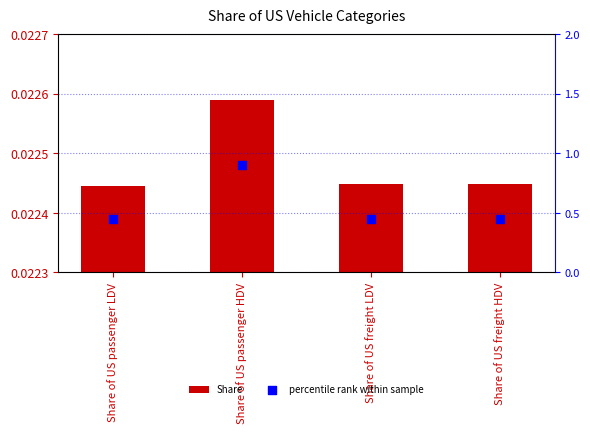

Which series has the largest total across all categories?

percentile rank within sample